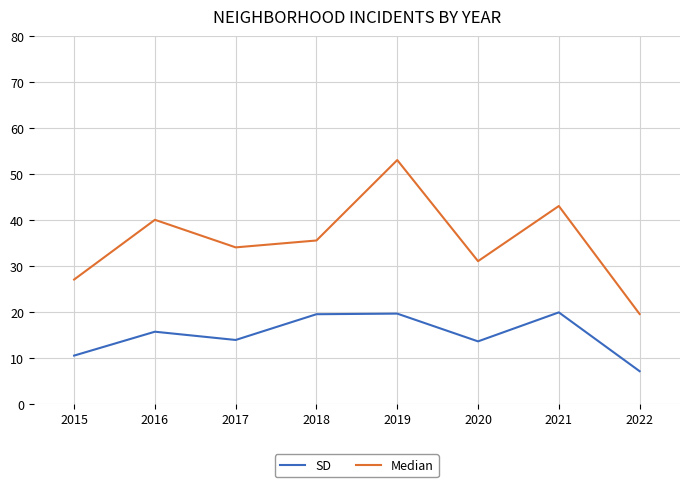

At which label does Median first exceed 35?

2016